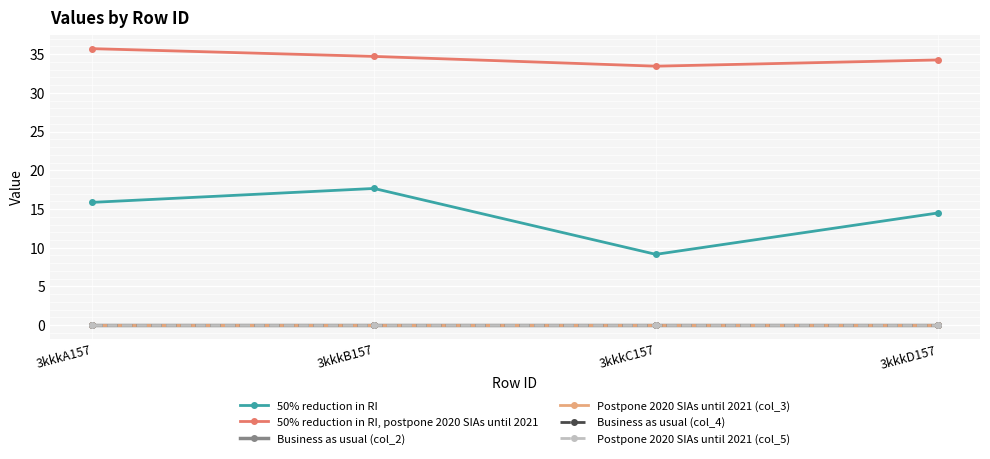

List the series in order of their peak value, lowest first.

Business as usual (col_2), Postpone 2020 SIAs until 2021 (col_3), Business as usual (col_4), Postpone 2020 SIAs until 2021 (col_5), 50% reduction in RI, 50% reduction in RI, postpone 2020 SIAs until 2021